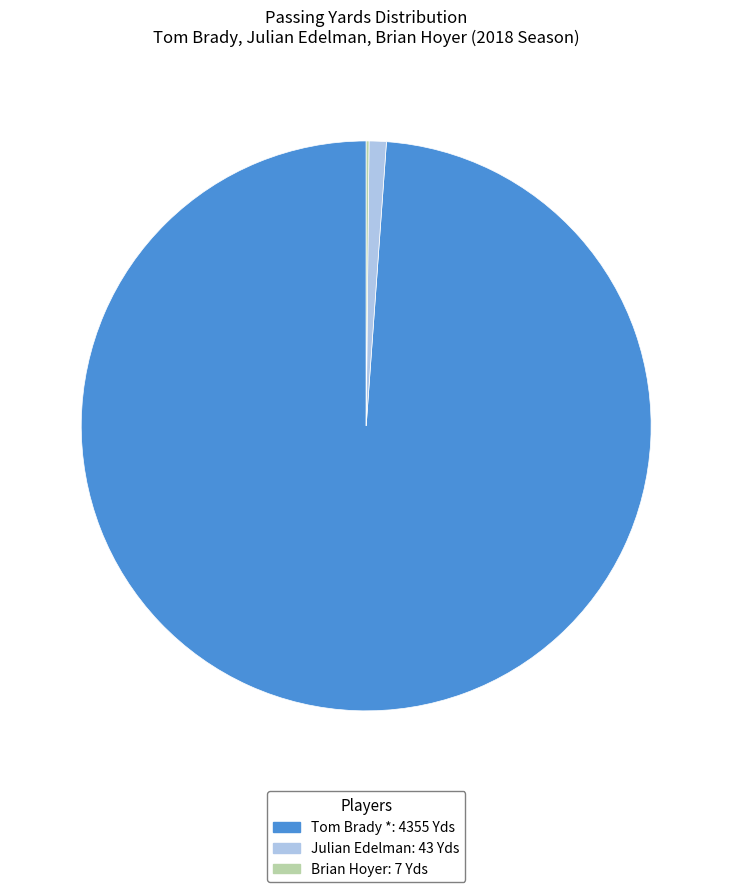

Which slice is the largest?

Tom Brady *